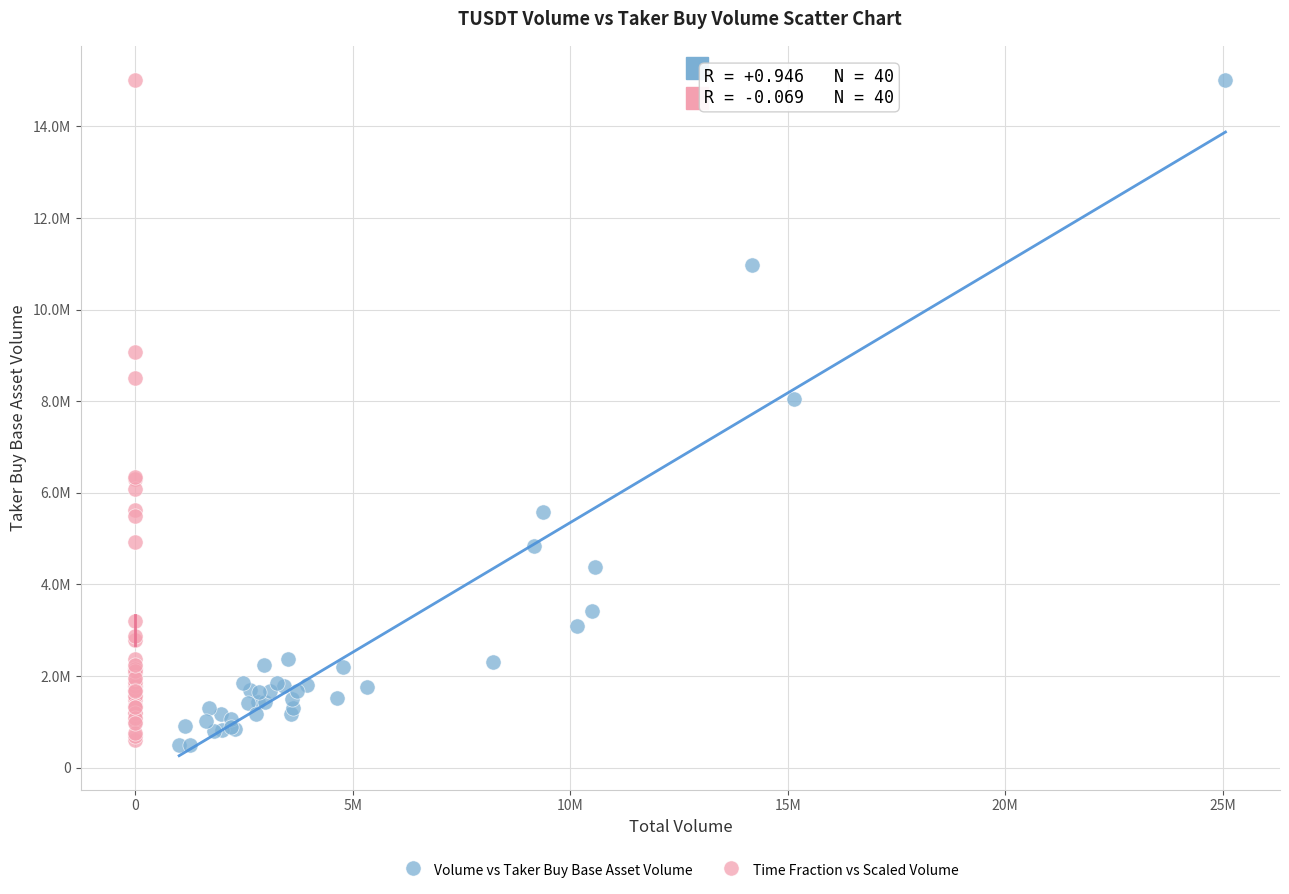

Which series has the largest Y range (max minus min)?

Volume vs Taker Buy Base Asset Volume